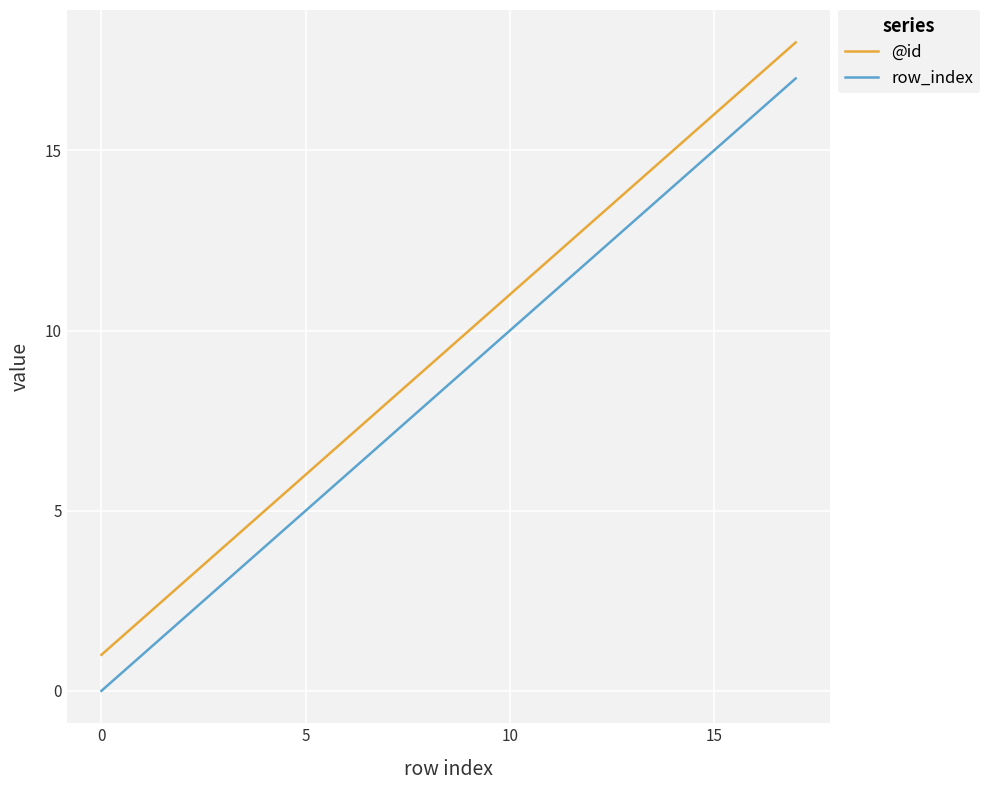

Does the chart display data point markers on the line(s)?

No